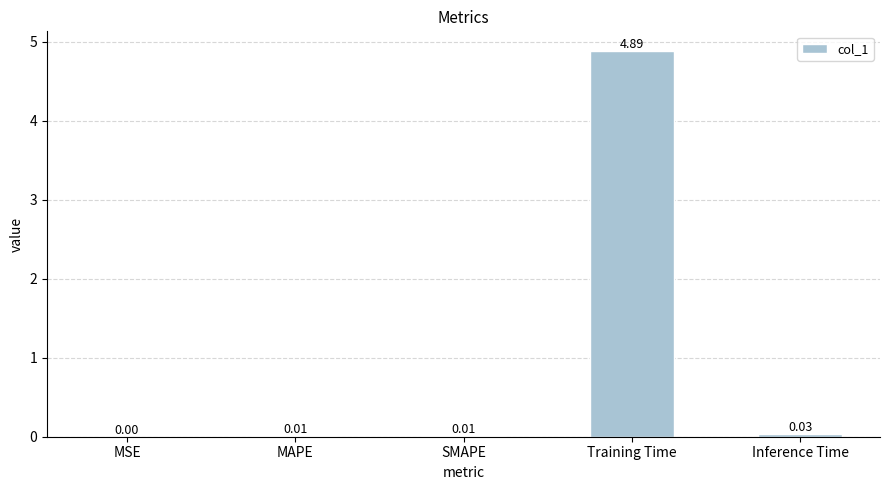

Which category has the highest value across all series?

Training Time